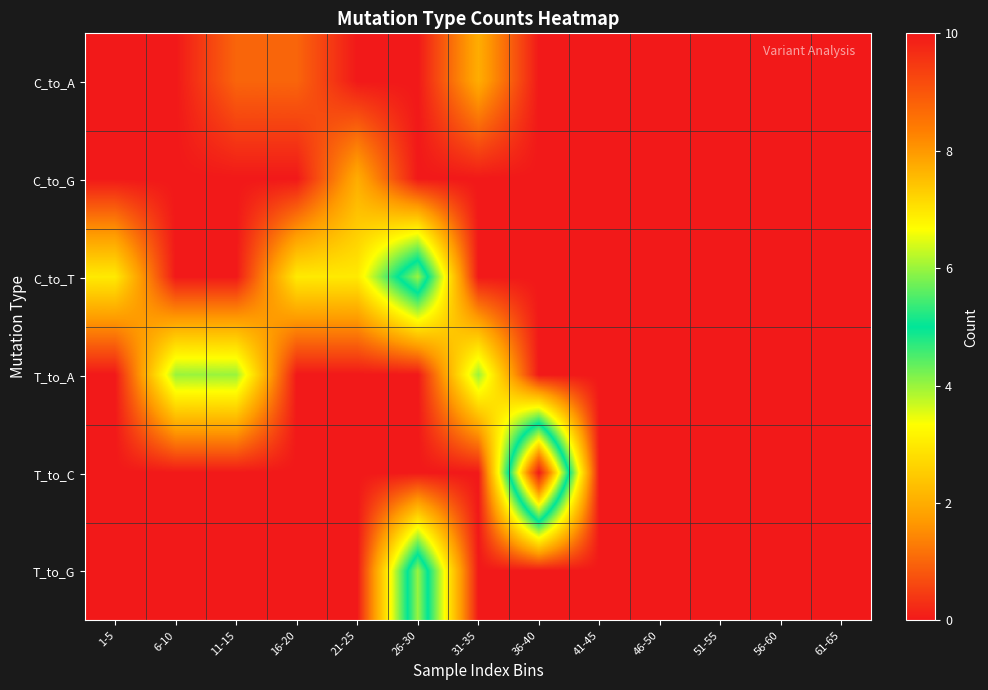

Reading left to right, transcribe all the data shown in this chart.

C_to_A: 1-5=0	6-10=0	11-15=1	16-20=1	21-25=0	26-30=0	31-35=2	36-40=0	41-45=0	46-50=0	51-55=0	56-60=0	61-65=0
C_to_G: 1-5=0	6-10=0	11-15=0	16-20=0	21-25=2	26-30=0	31-35=0	36-40=0	41-45=0	46-50=0	51-55=0	56-60=0	61-65=0
C_to_T: 1-5=3	6-10=0	11-15=0	16-20=3	21-25=3	26-30=6	31-35=0	36-40=0	41-45=0	46-50=0	51-55=0	56-60=0	61-65=0
T_to_A: 1-5=0	6-10=4	11-15=4	16-20=0	21-25=0	26-30=0	31-35=4	36-40=0	41-45=0	46-50=0	51-55=0	56-60=0	61-65=0
T_to_C: 1-5=0	6-10=0	11-15=0	16-20=0	21-25=0	26-30=0	31-35=0	36-40=10	41-45=0	46-50=0	51-55=0	56-60=0	61-65=0
T_to_G: 1-5=0	6-10=0	11-15=0	16-20=0	21-25=0	26-30=6	31-35=0	36-40=0	41-45=0	46-50=0	51-55=0	56-60=0	61-65=0